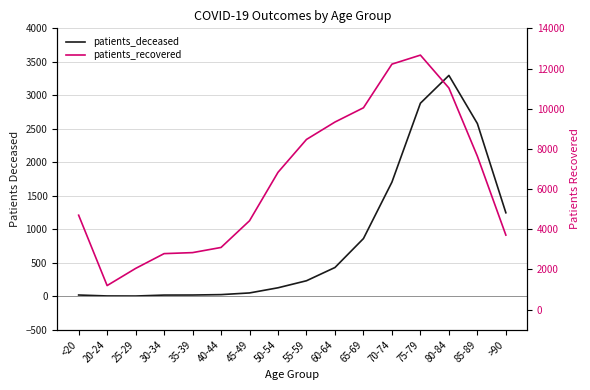

True or false: patients_deceased and patients_recovered intersect in this chart.

False